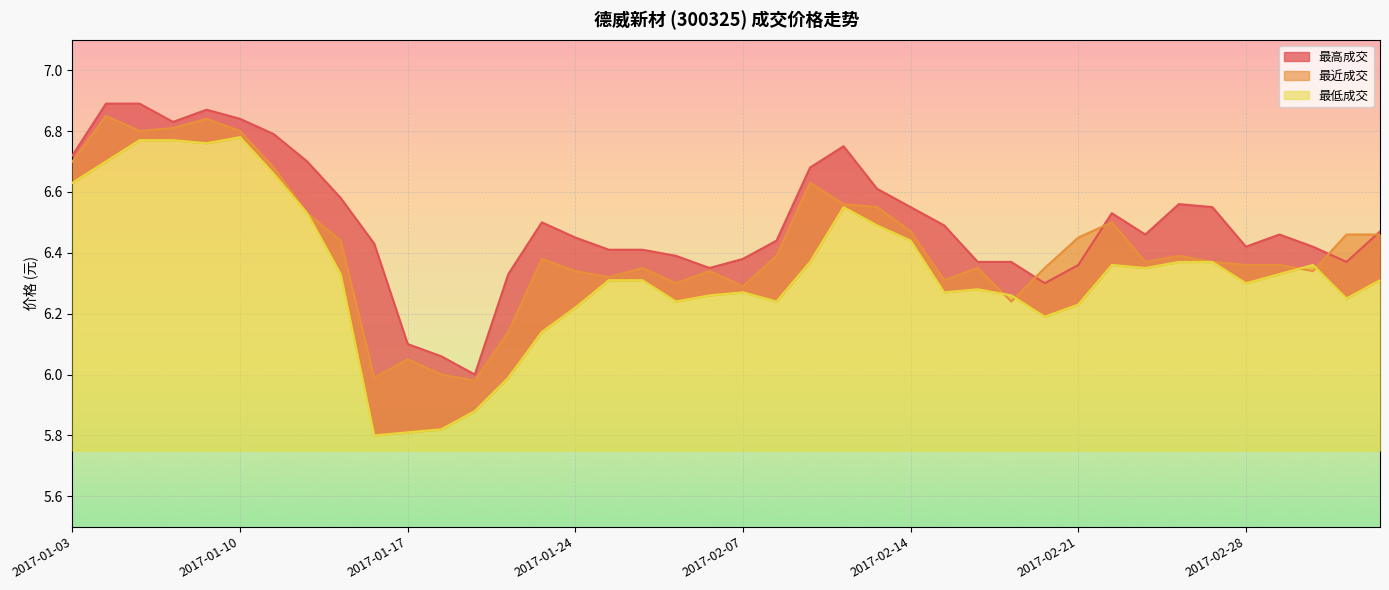

At which label does 最低成交 first exceed 6?

2017-01-03